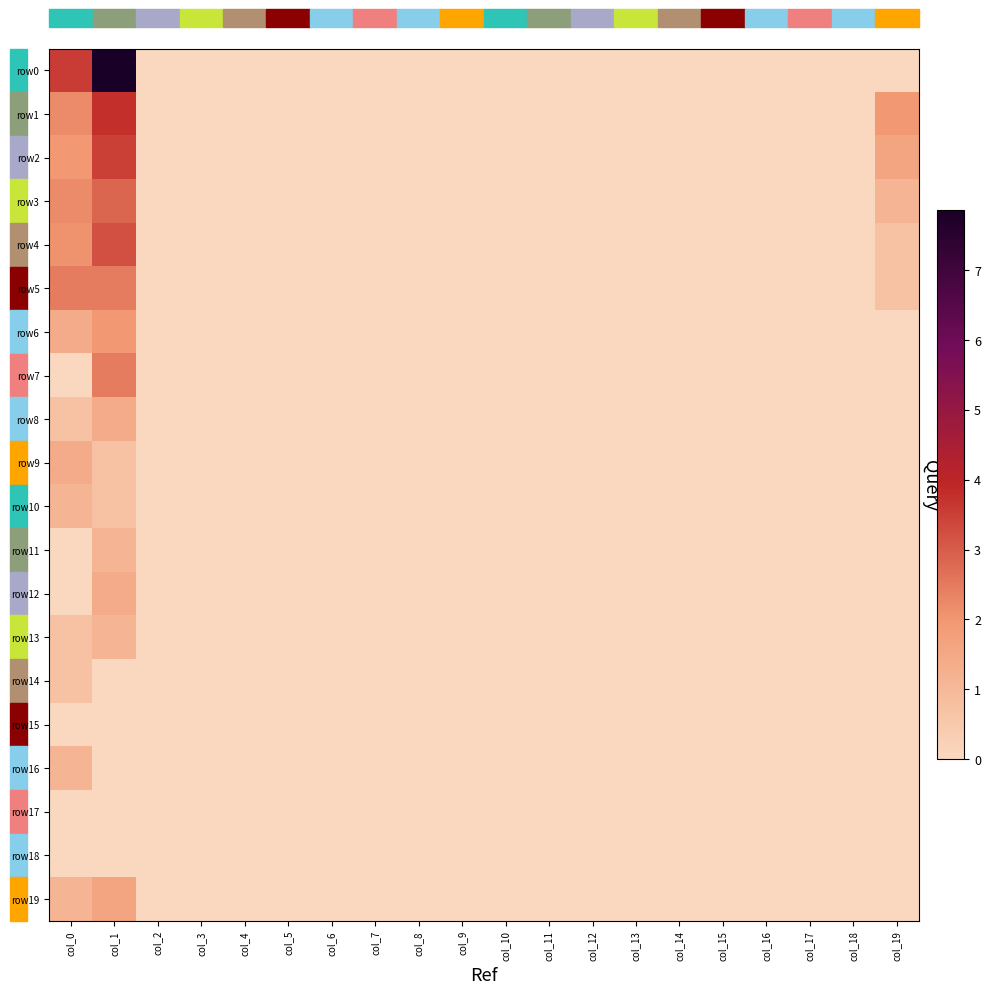

At how many categories does at least one series exceed 3?

2